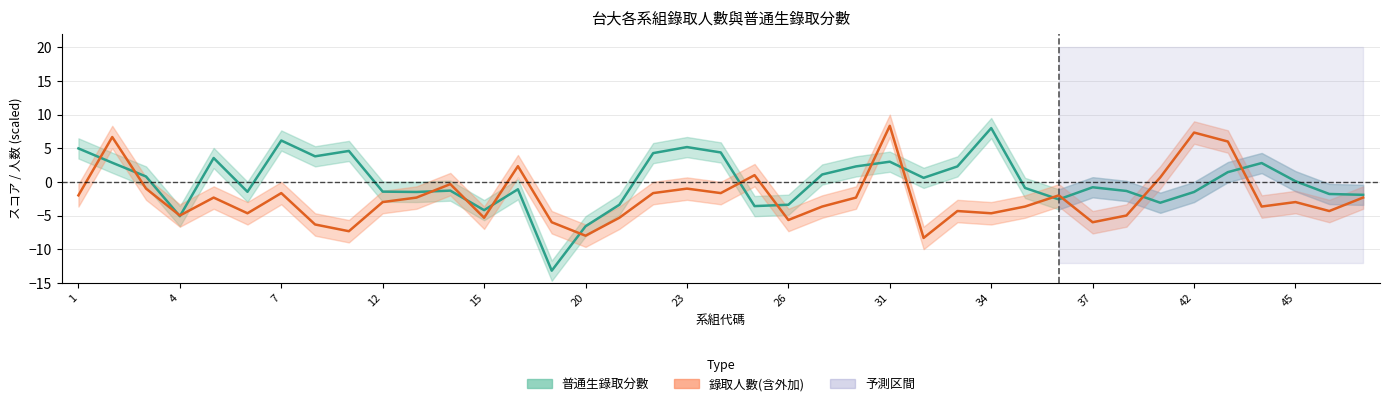

Which series ends up on top after the final intersection of 錄取人數(含外加) and 普通生錄取分數?

普通生錄取分數